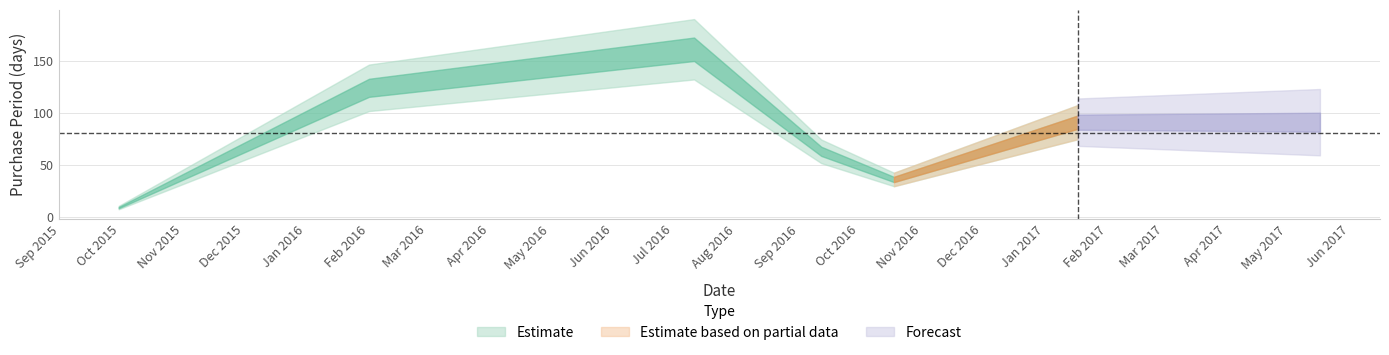

What is the label of the 4th point from the left?

2016-09-12